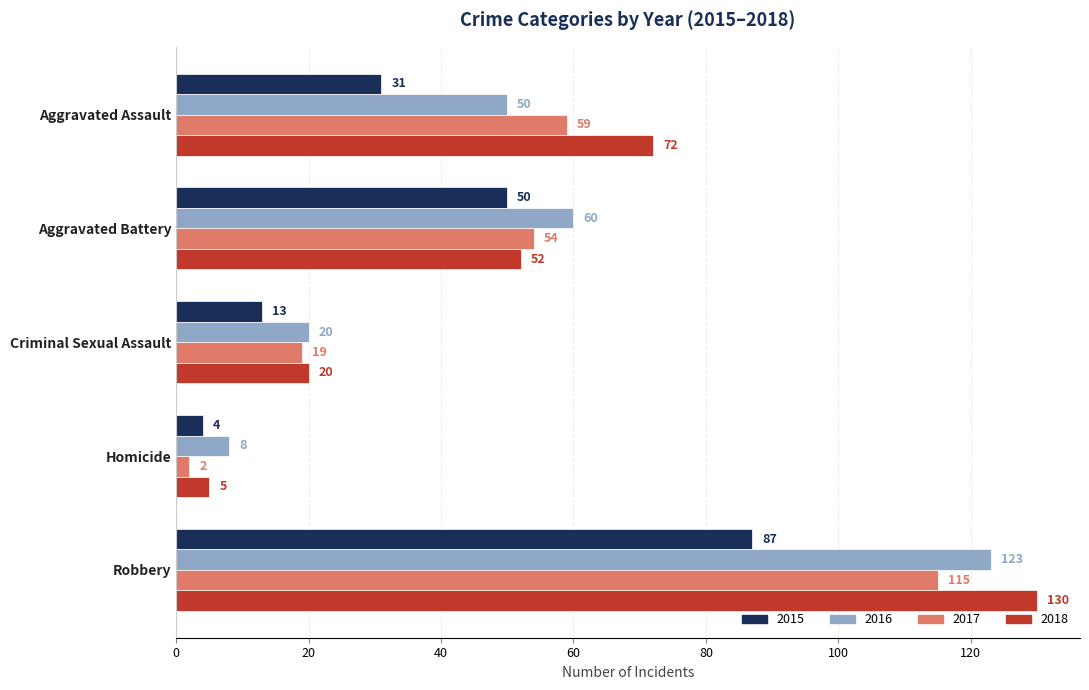

Count the number of data series in this chart.

4